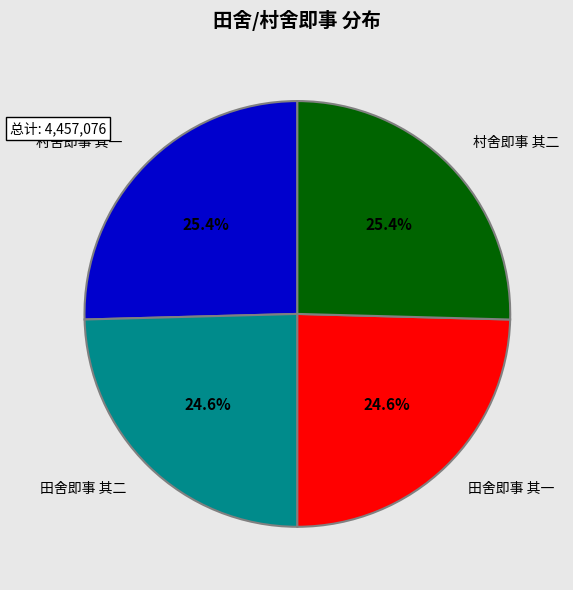

How many segments does this pie chart have?

4